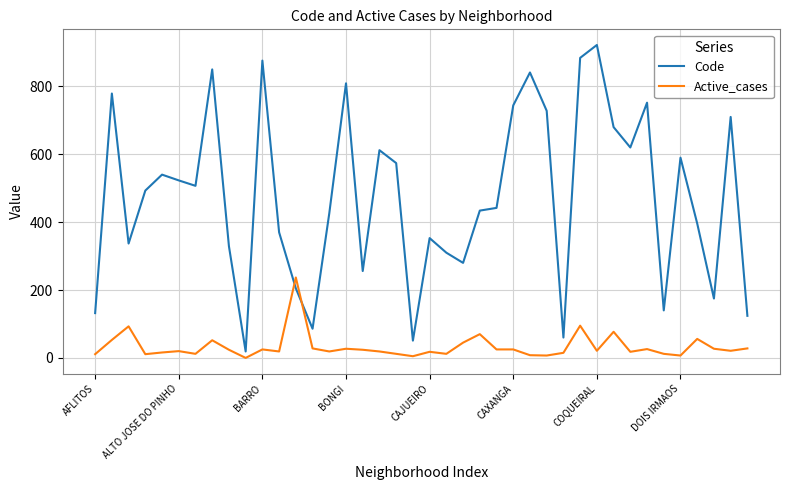

True or false: Active_cases has more than 2 interior local peaks.

True